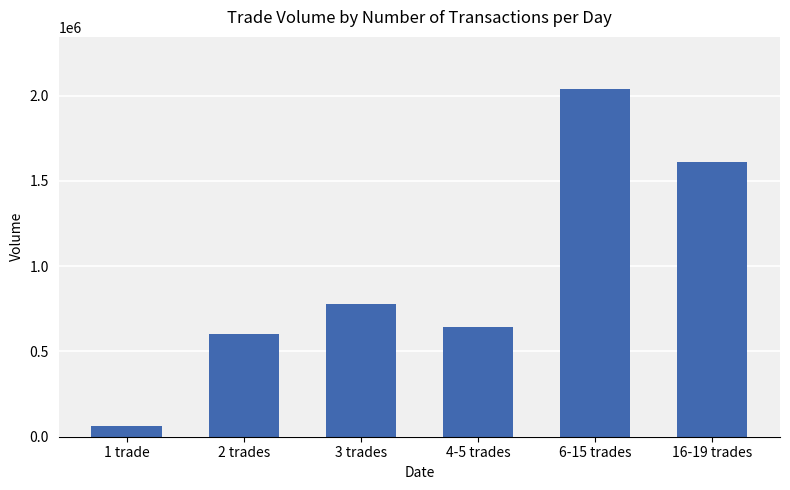

What is the sum of the values at 2 trades and 1 trade?

660000